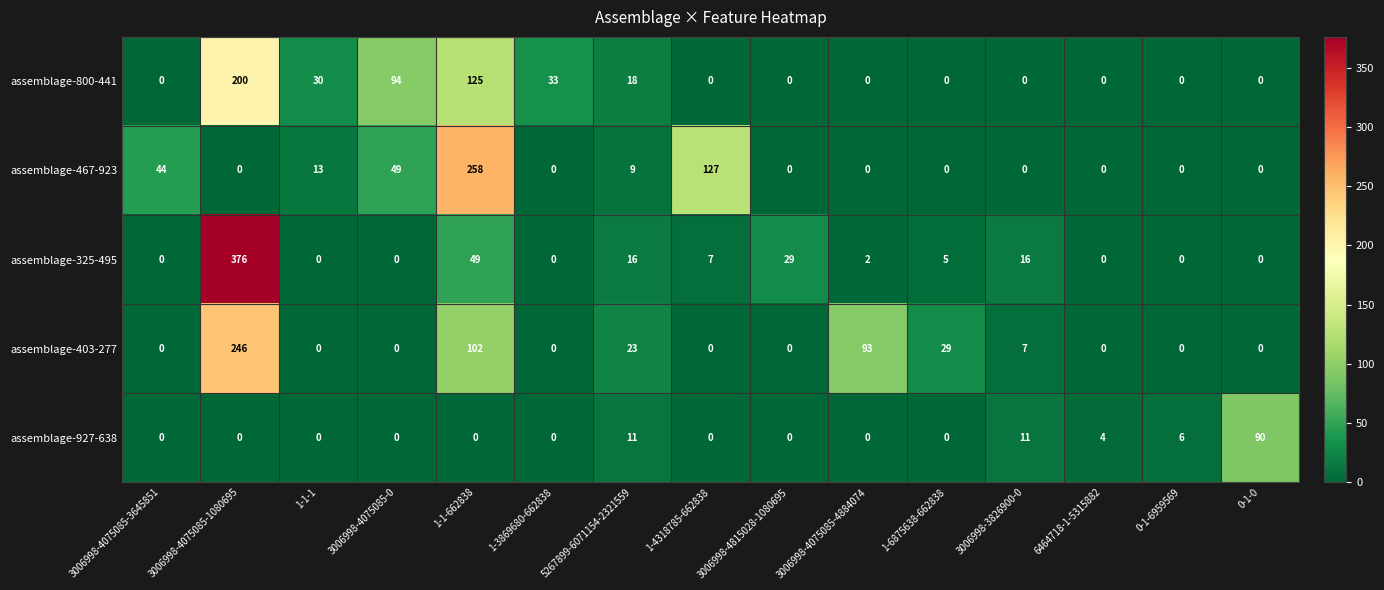

What is the total value across all series at 0-1-6959569?

6